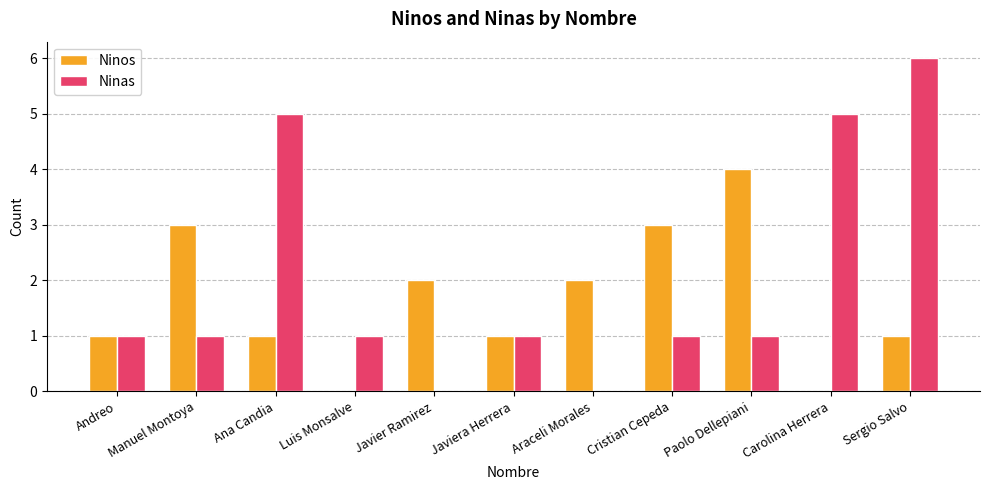

Is it true that Ninos equals 0 at Sergio Salvo?

False